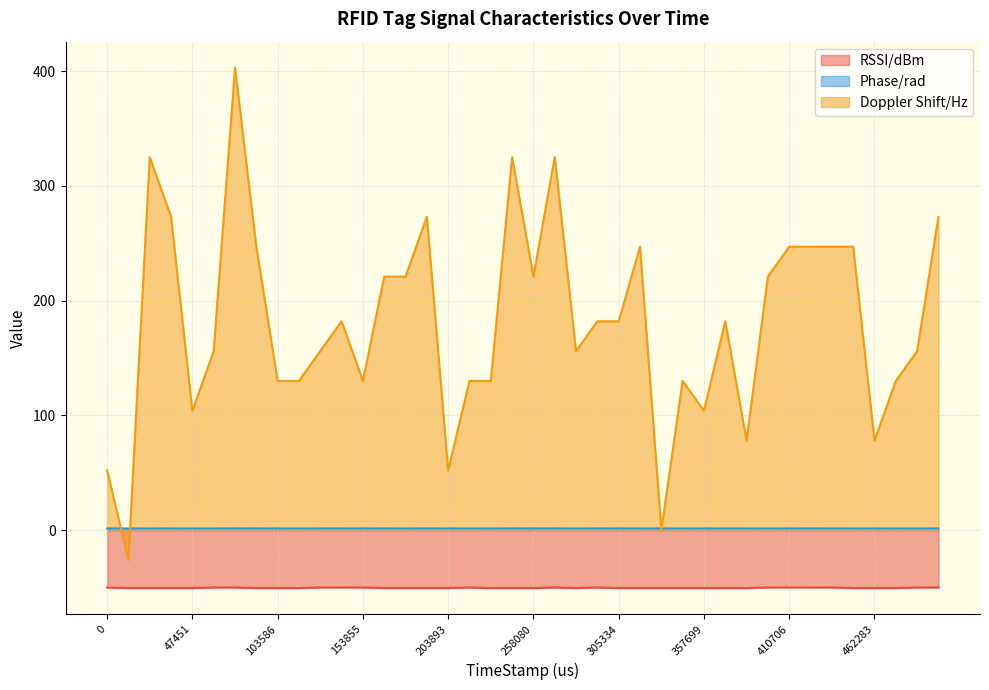

Rank the series by their average value, from lowest to highest.

RSSI/dBm, Phase/rad, Doppler Shift/Hz